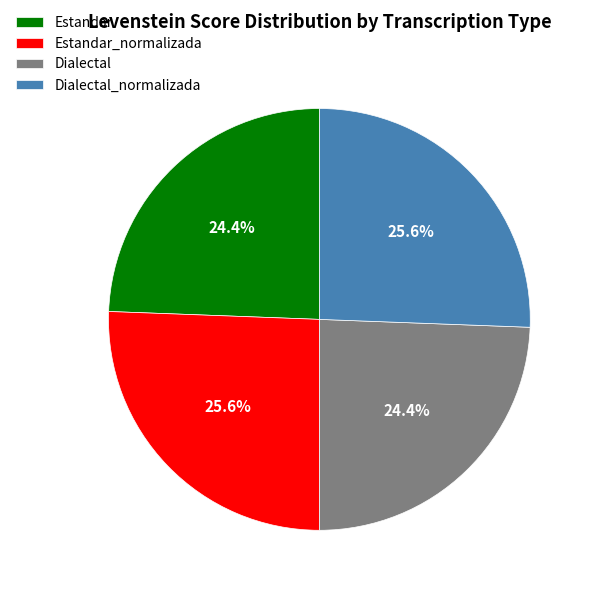

What is the ratio of the value at Estandar_normalizada to the value at Dialectal?

1.0